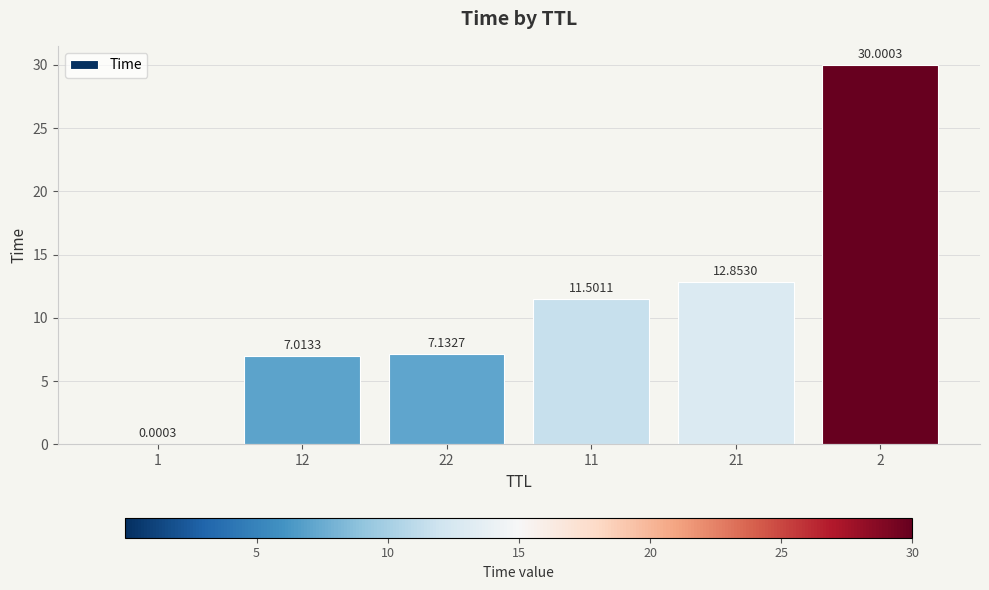

What is the sum of all values?

68.5